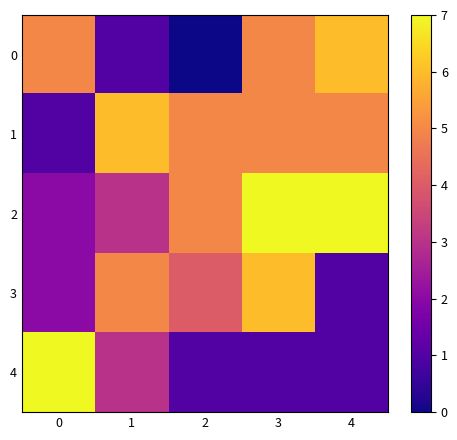

Rank the series at 0 from highest to lowest value.

4, 0, 2, 3, 1